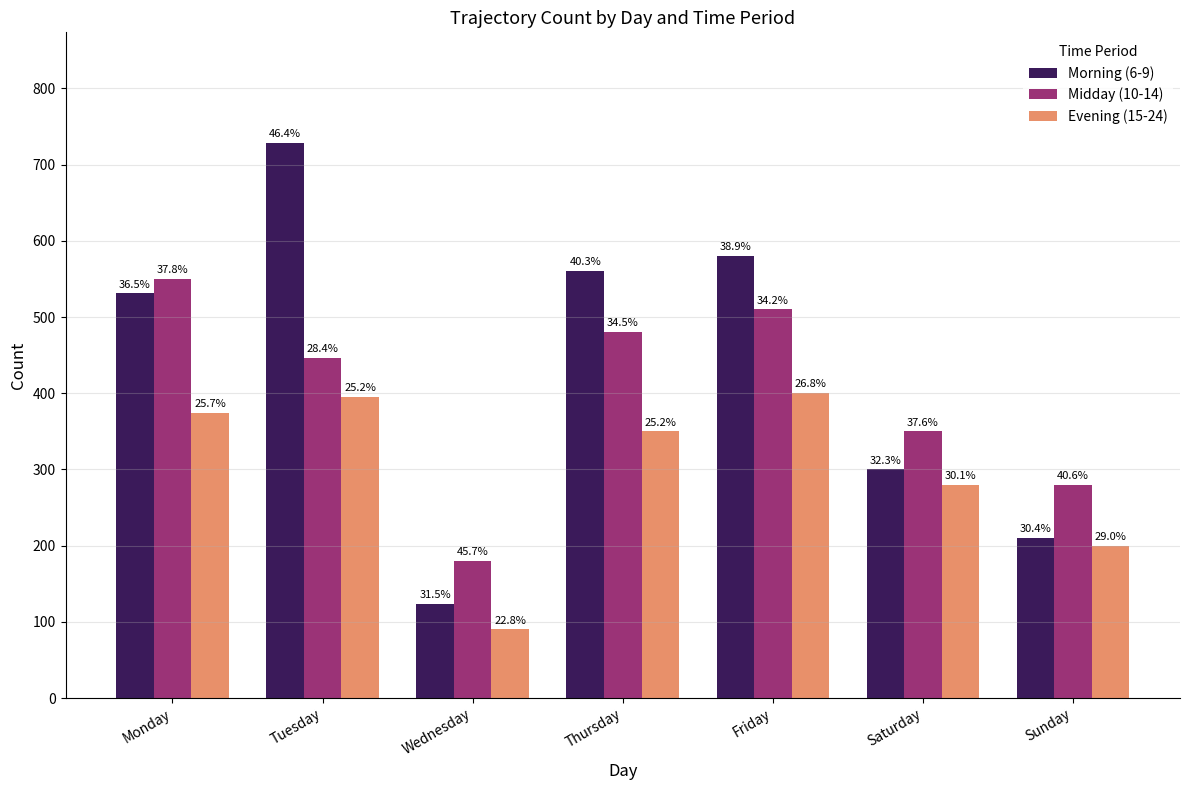

Is it true that Evening (15-24) equals 49 at Sunday?

False